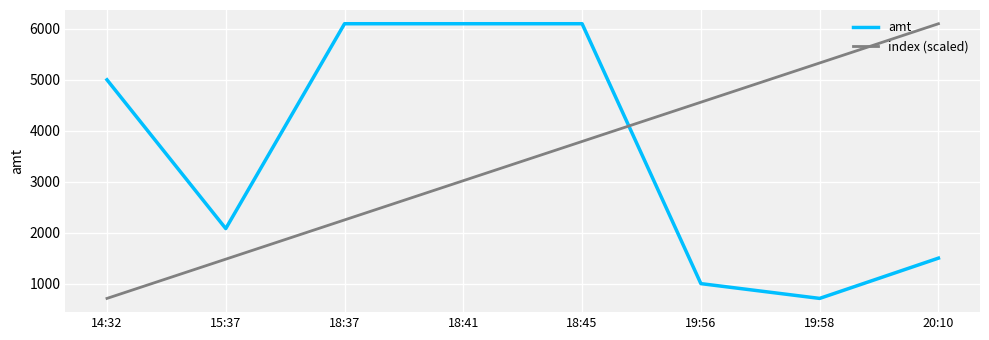

At 18:41, list the series in order from smallest to largest.

index (scaled), amt